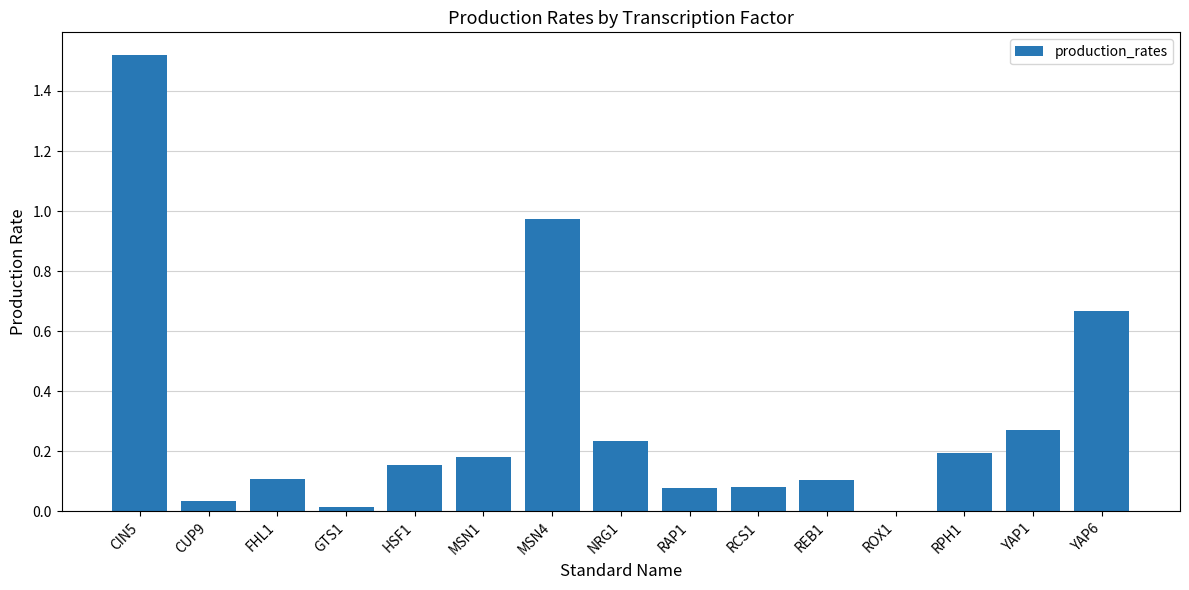

Between MSN4 and CUP9, which is larger?

MSN4